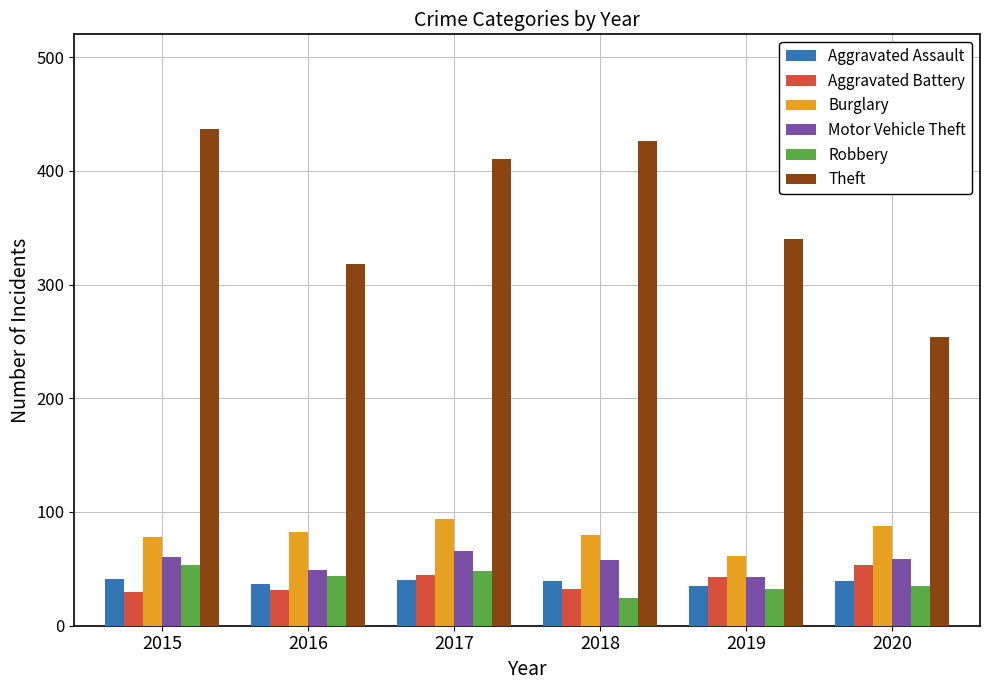

What is the value of the Aggravated Assault bar at the 4th from the left?

39